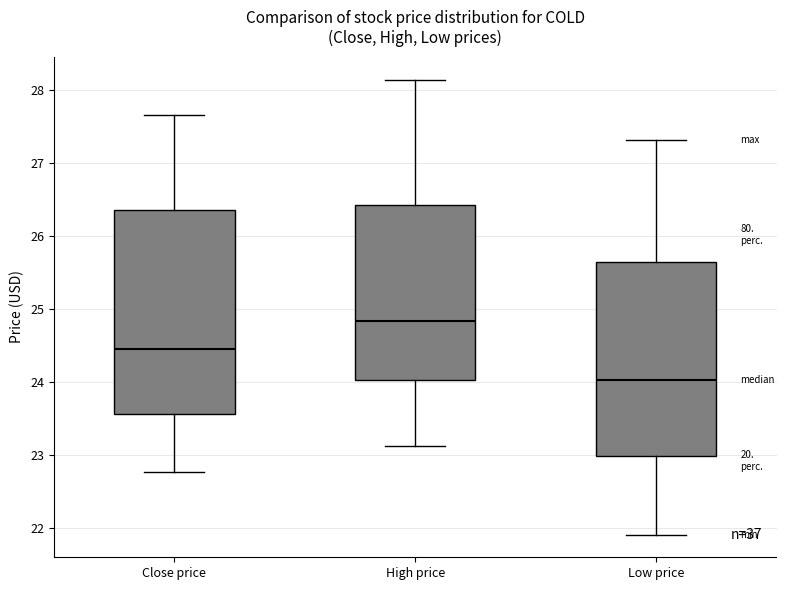

Reading left to right, transcribe this box plot: for each box, give where its median line is, the range the box spans, and where its two whiskers end, as read against the y-axis. The values are not printed on the chart, so give them approximately, as read against the axis.

Close price: median 24.5, box 23.6 to 26.4, whiskers 22.8 to 27.7
High price: median 24.8, box 24.0 to 26.4, whiskers 23.1 to 28.1
Low price: median 24.0, box 23.0 to 25.7, whiskers 21.9 to 27.3